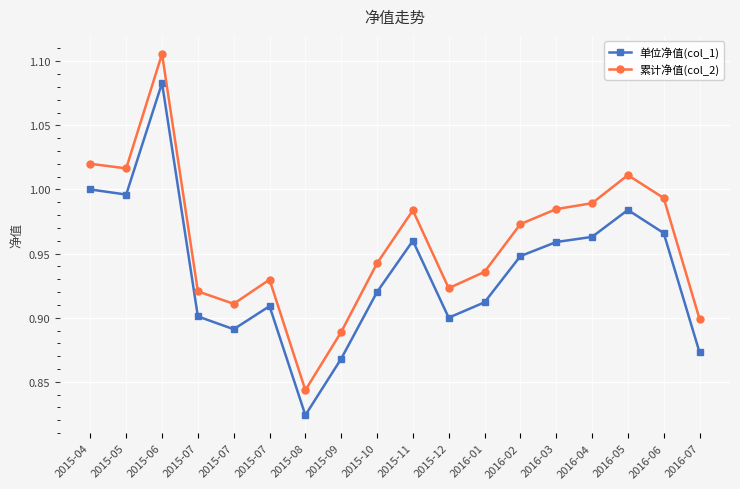

Is the value of 累计净值(col_2) at 2016-07 greater than the value of 单位净值(col_1) at 2016-03?

No